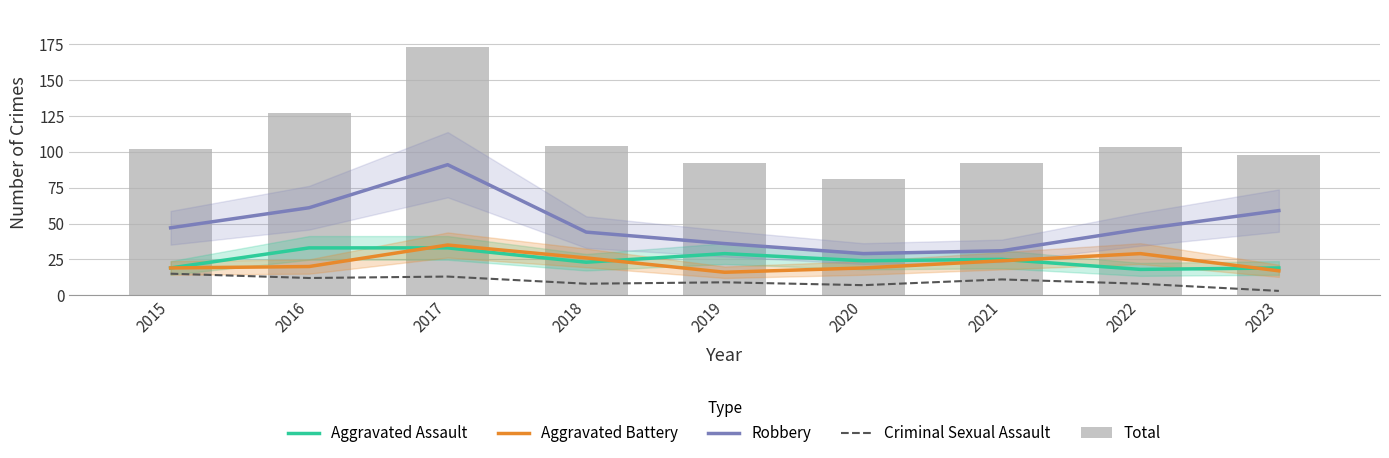

Rank the categories by Aggravated Assault value from highest to lowest.

2016, 2017, 2019, 2021, 2020, 2018, 2015, 2023, 2022